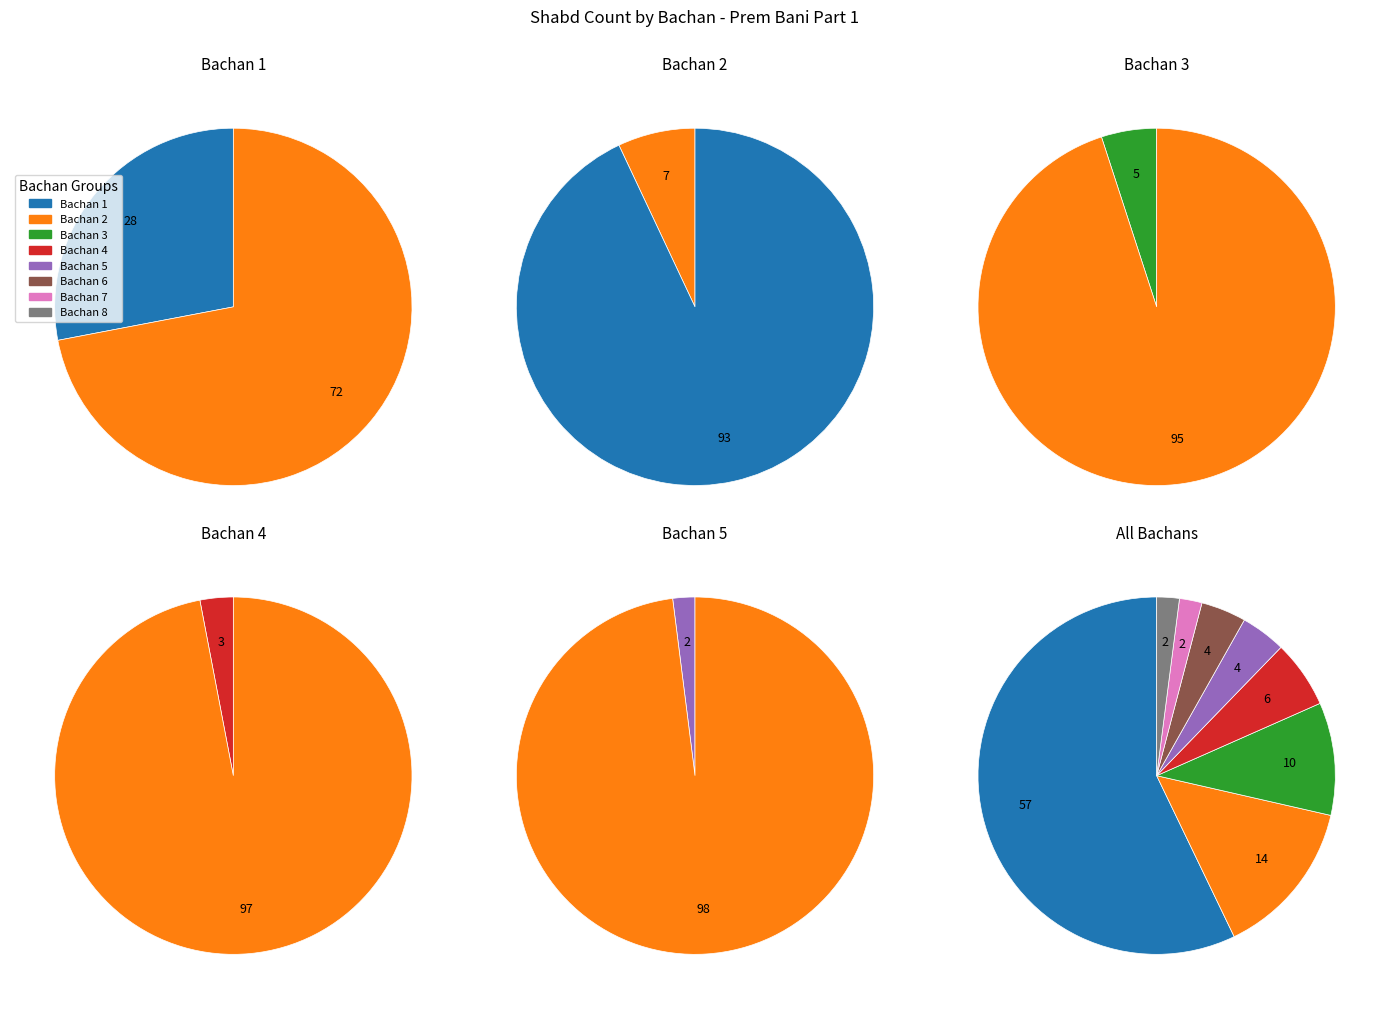

The Bachan 4 slice represents 15% of the pie. True or false?

False